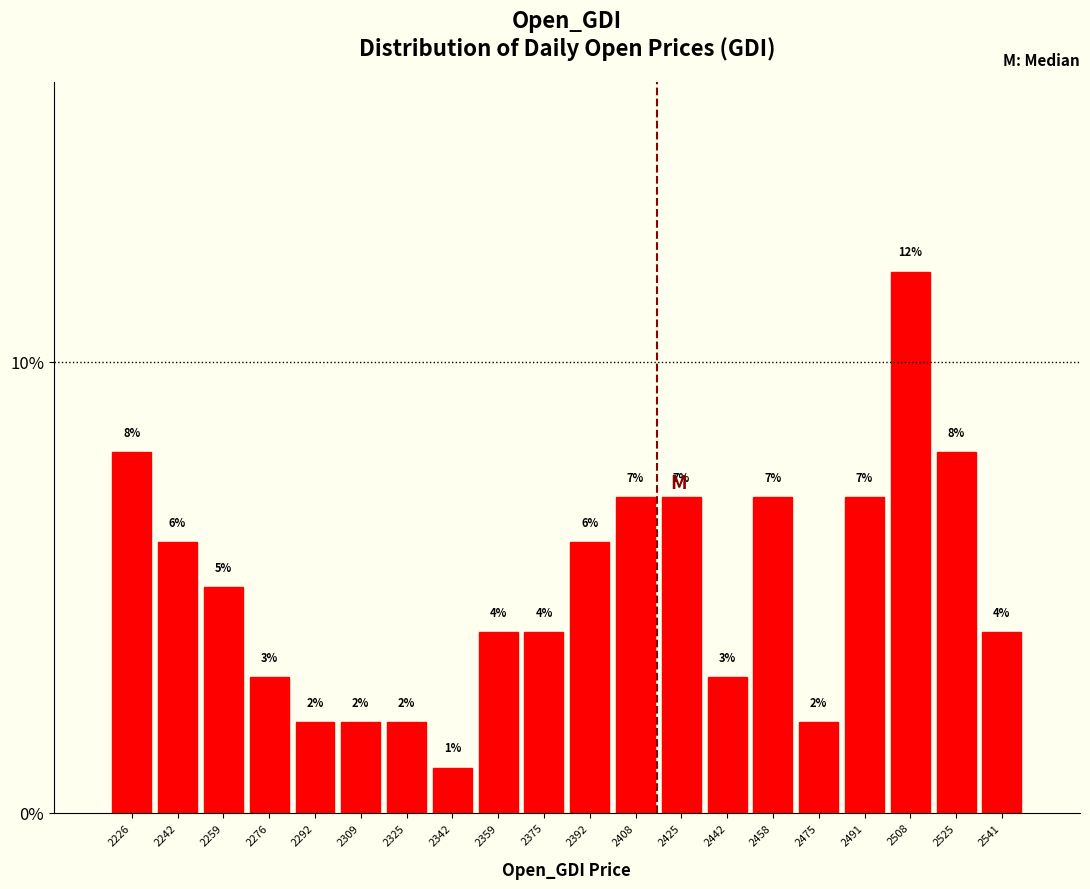

Over which range of the x-axis is the bar tallest?

2500.2 to 2516.8